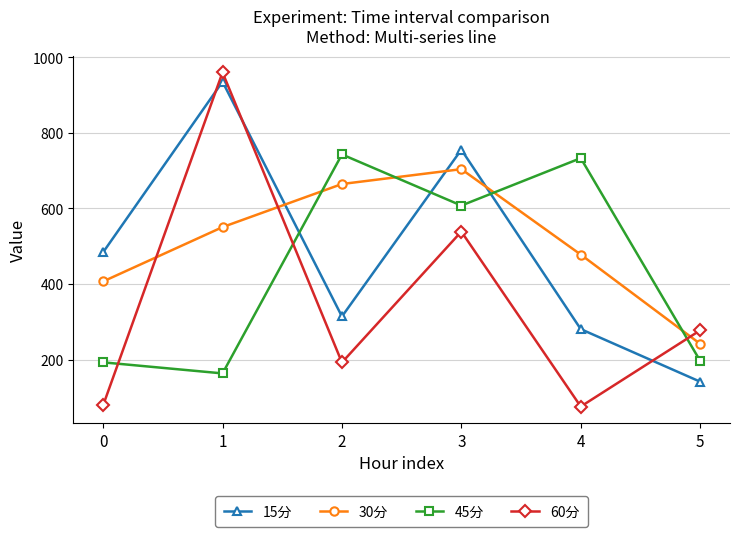

At 4, list the series in order from largest to smallest.

45分, 30分, 15分, 60分